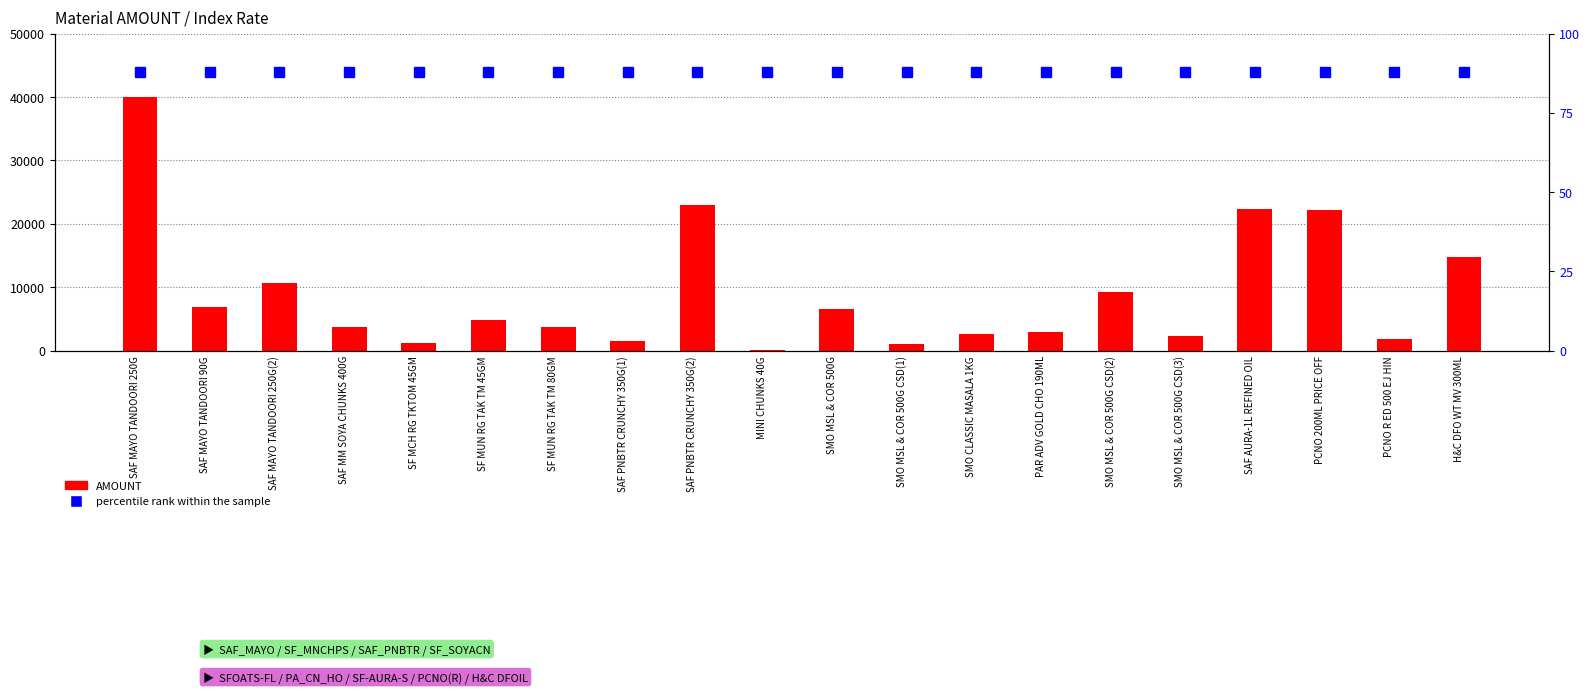

How many groups of bars are there?

20